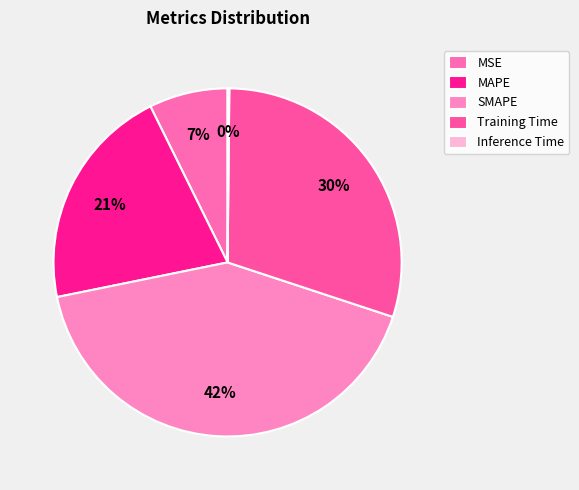

The Inference Time slice represents 0% of the pie. True or false?

True